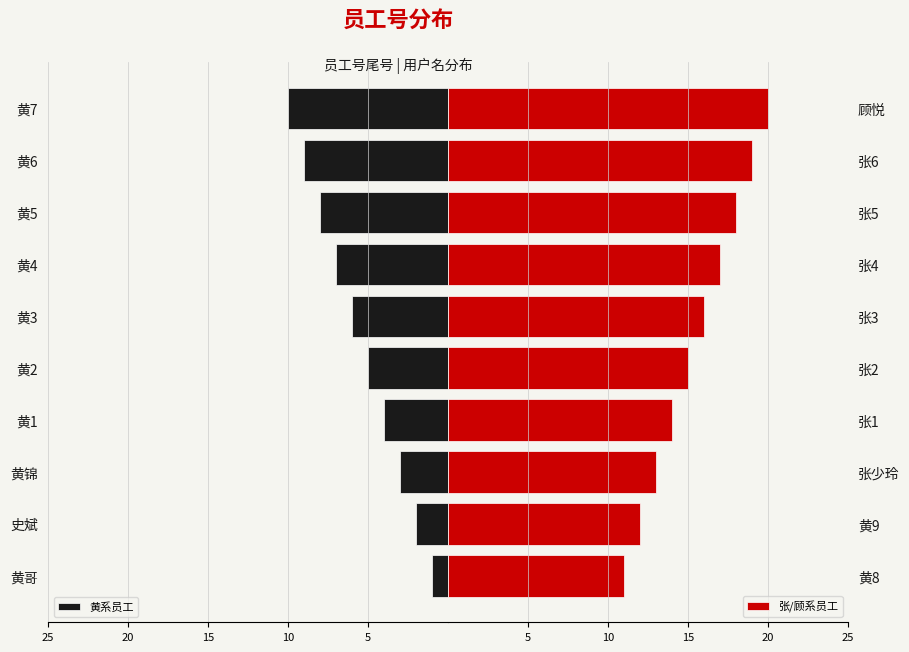

Read the 张/顾系员工 value at 张少玲.

13